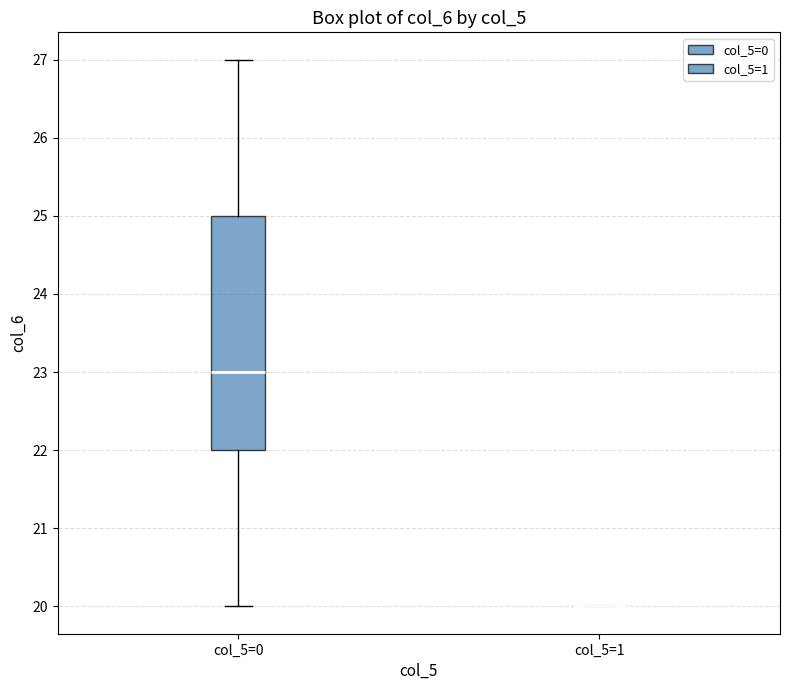

Reading left to right, transcribe this box plot: for each box, give where its median line is, the range the box spans, and where its two whiskers end, as read against the y-axis. The values are not printed on the chart, so give them approximately, as read against the axis.

col_5=0: median 23, box 22 to 25, whiskers 20 to 27
col_5=1: box collapsed to a line at 20, whiskers 20 to 20